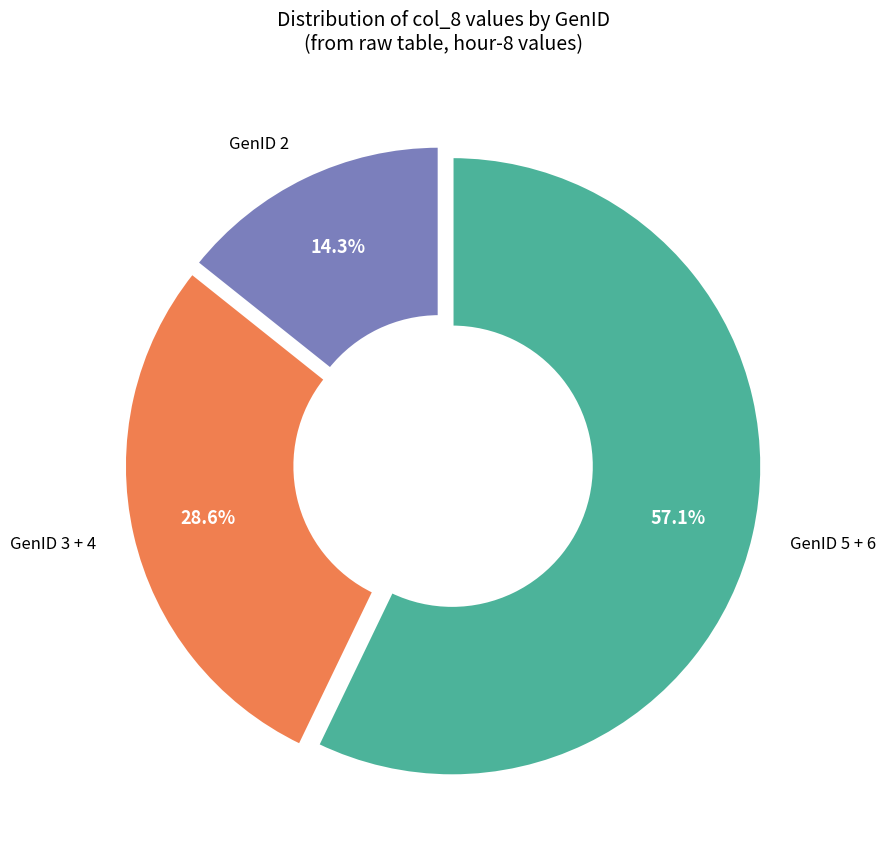

Is there a majority slice in this chart?

Yes